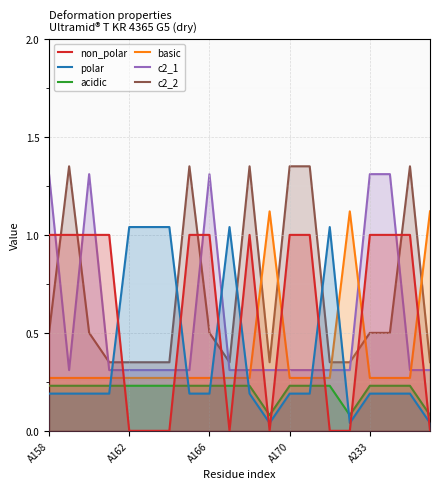

Which series has the largest total across all categories?

c2_2